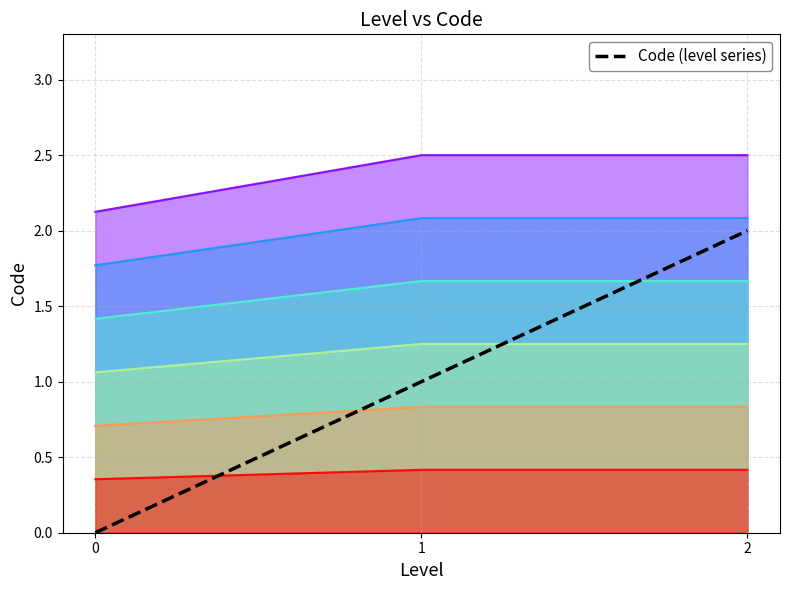

What is the sum of the values at 1 and 2?

3